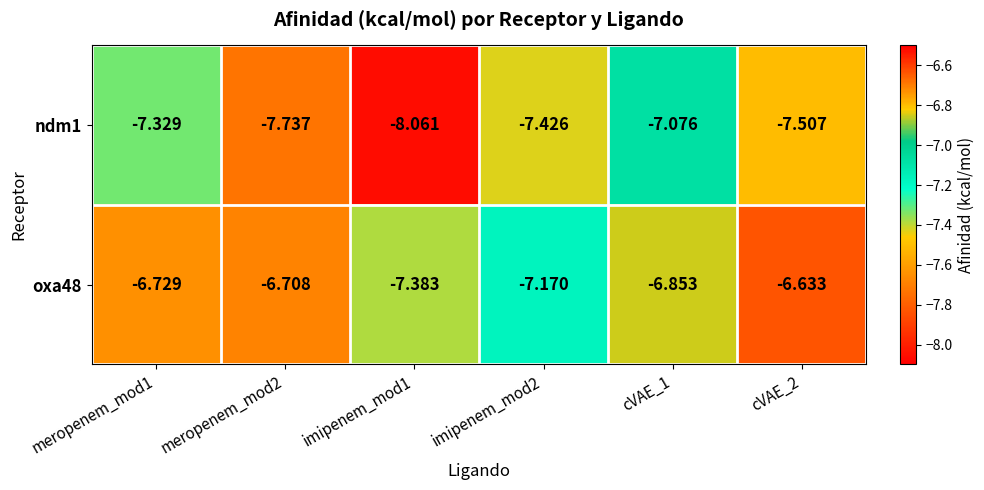

Which category has the highest value across all series?

cVAE_2